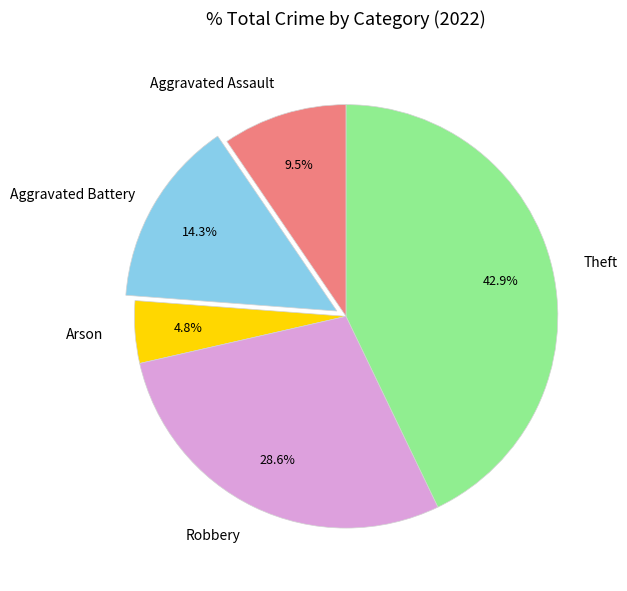

Count the number of slices in the pie.

5